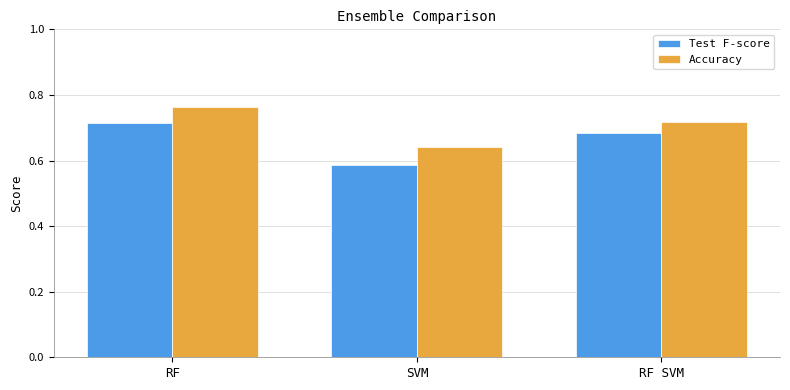

The value of Test F-score at SVM is 1.0. True or false?

False